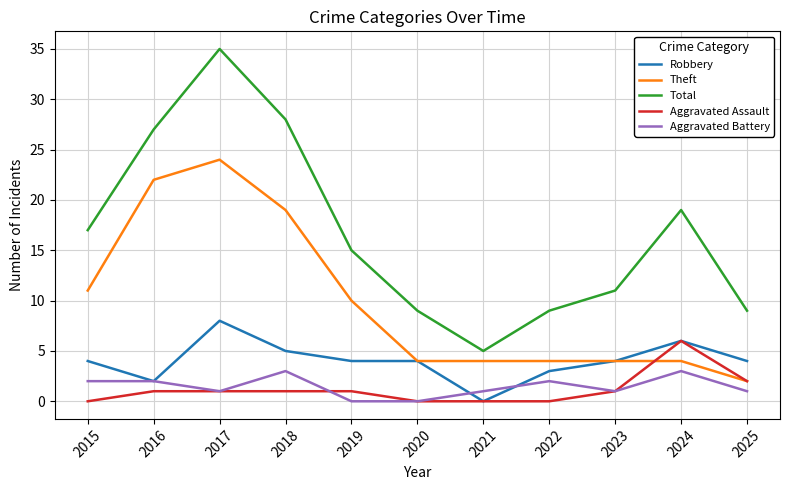

True or false: Total and Robbery cross at least once.

False